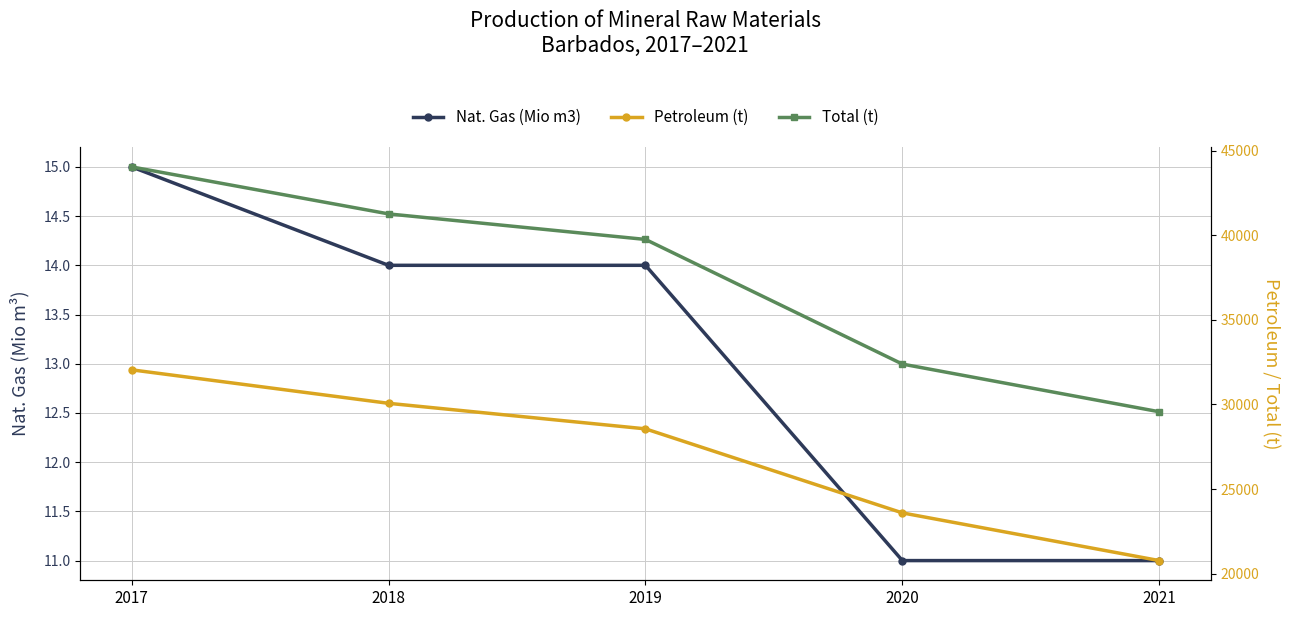

Reading left to right, what are all the values shown in this chart?

Nat. Gas (Mio m3): 2017=15	2018=14	2019=14	2020=11	2021=11
Petroleum (t): 2017=32050	2018=30070	2019=28560	2020=23590	2021=20770
Total (t): 2017=44050	2018=41270	2019=39760	2020=32390	2021=29570